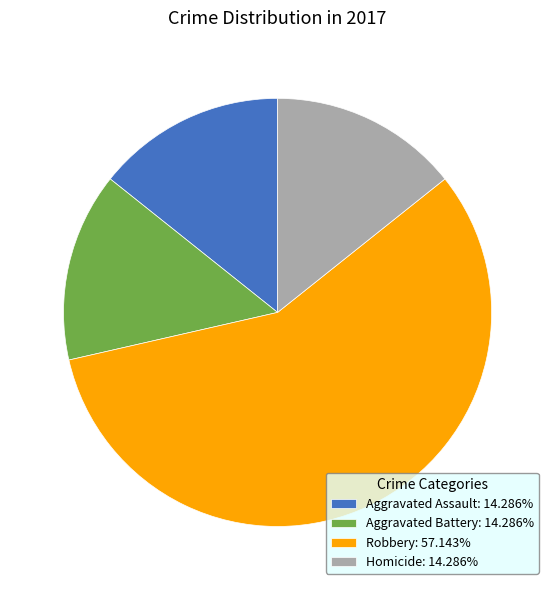

Is it true that Aggravated Assault is 27% of the pie?

False